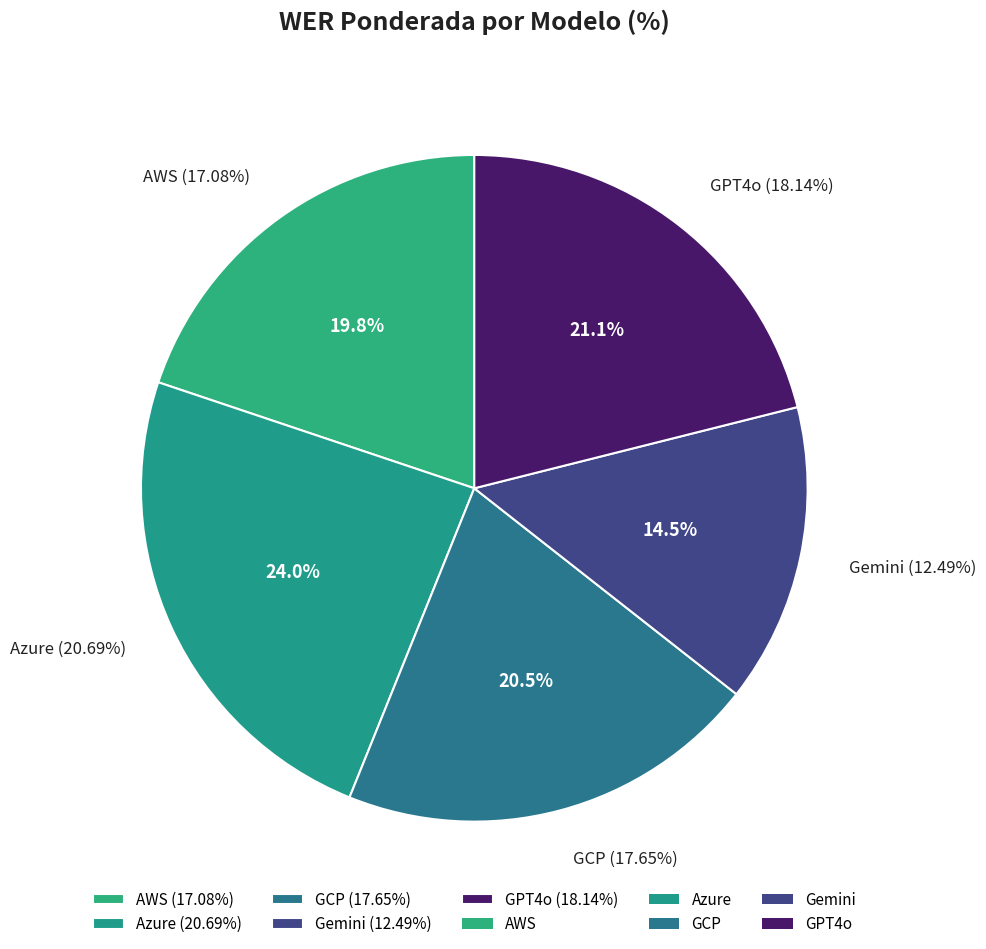

How many segments does this pie chart have?

5